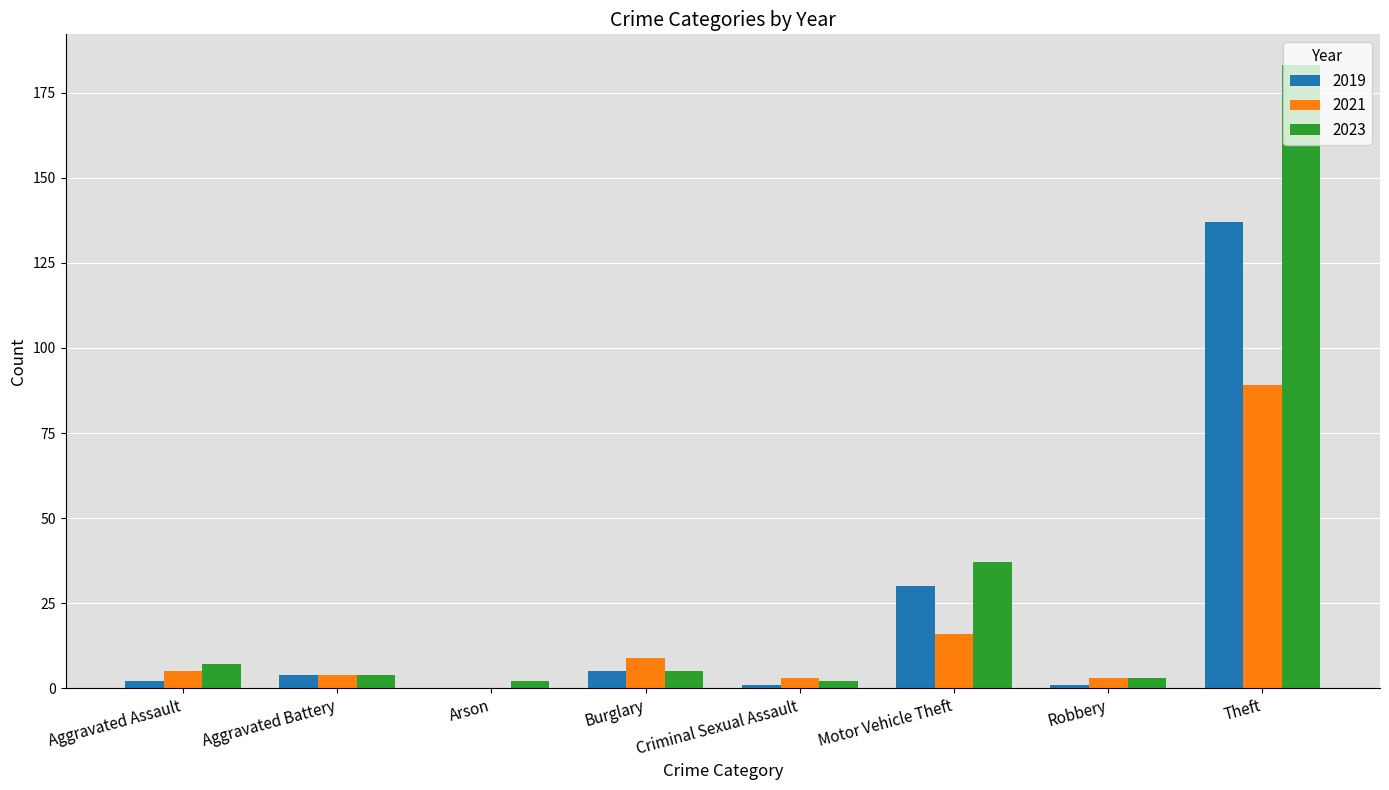

Is it true that 2023 equals 4 at Aggravated Battery?

True